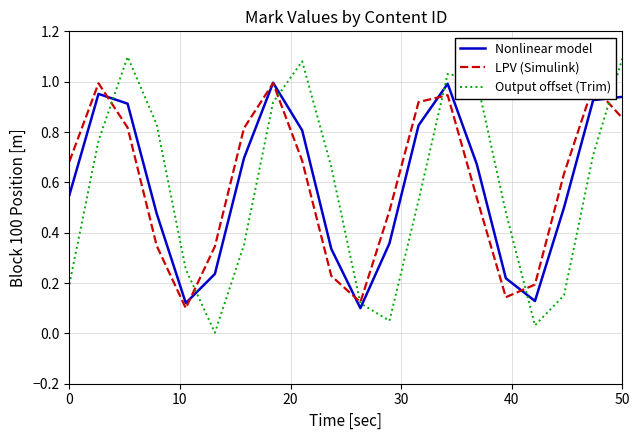

Which series has the largest range (max minus min)?

Output offset (Trim)